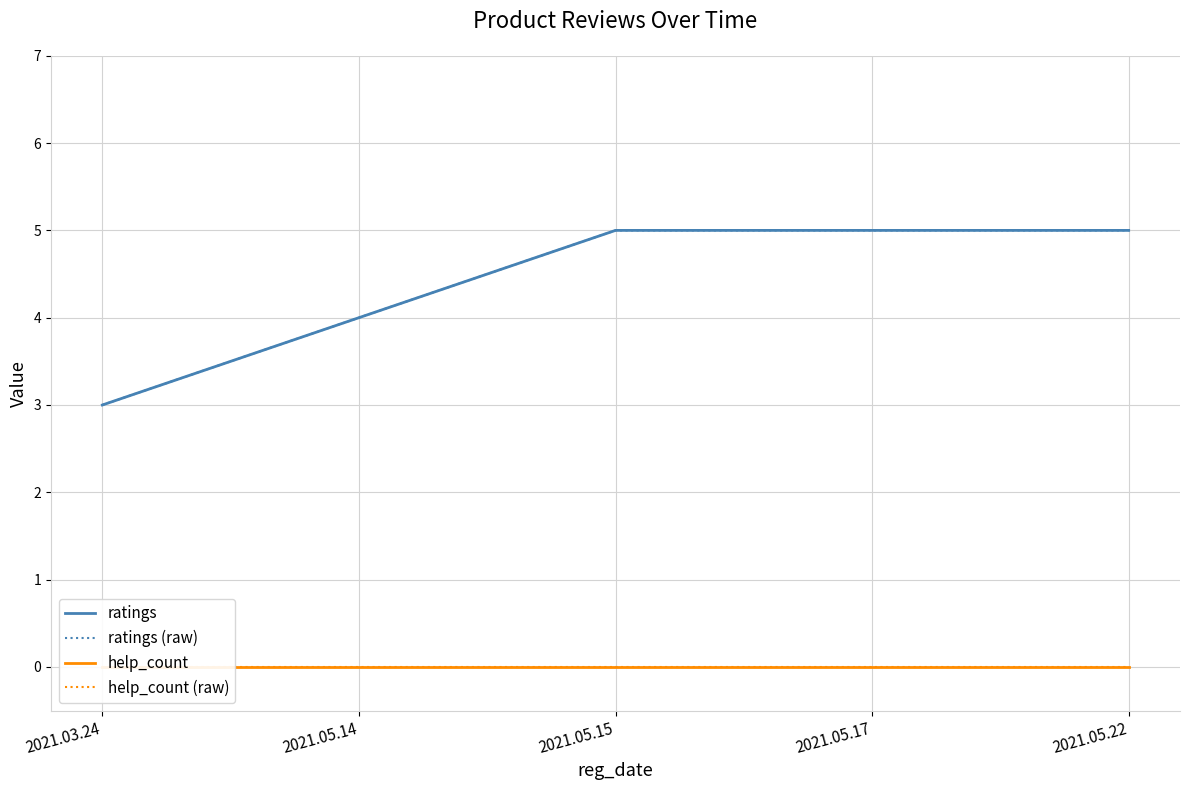

Reading left to right, list all the values displayed in this chart.

ratings: 2021.03.24=3	2021.05.14=4	2021.05.15=5	2021.05.17=5	2021.05.22=5
ratings (raw): 2021.03.24=3	2021.05.14=4	2021.05.15=5	2021.05.17=5	2021.05.22=5
help_count: 2021.03.24=0	2021.05.14=0	2021.05.15=0	2021.05.17=0	2021.05.22=0
help_count (raw): 2021.03.24=0	2021.05.14=0	2021.05.15=0	2021.05.17=0	2021.05.22=0